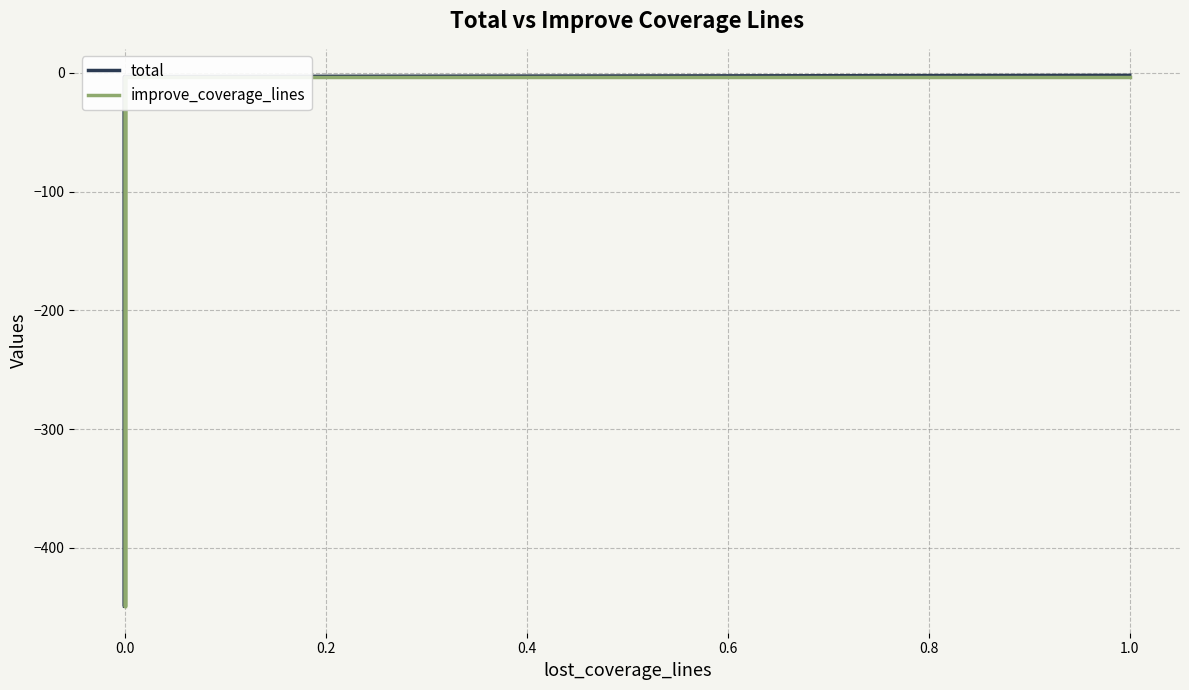

The total series shows -1 at 0.4. True or false?

False